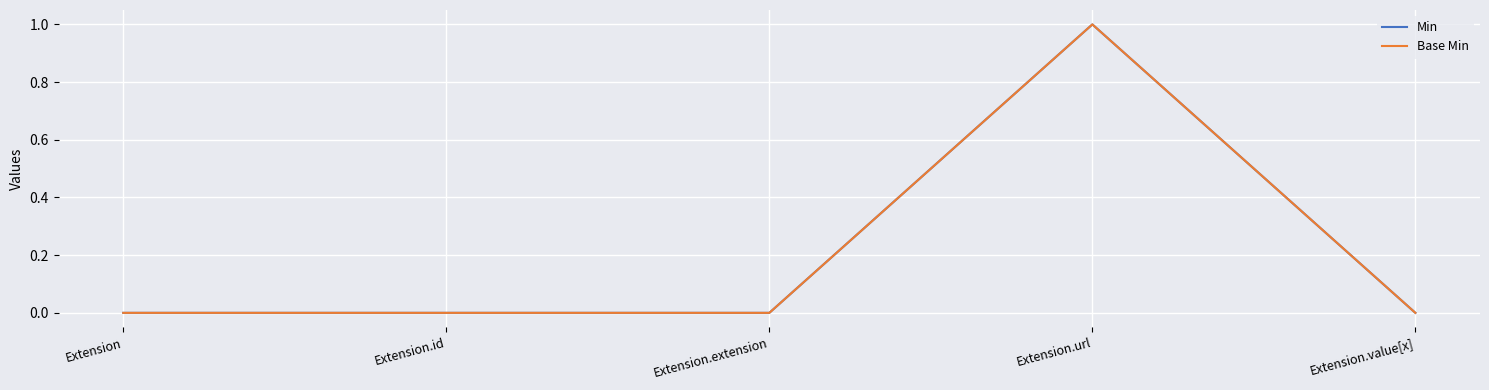

What is the label of the 3rd point from the left?

Extension.extension